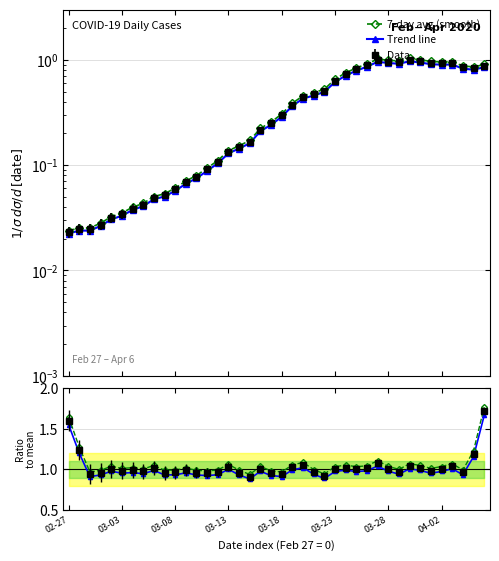

At which category is the sum across all series the highest?

39